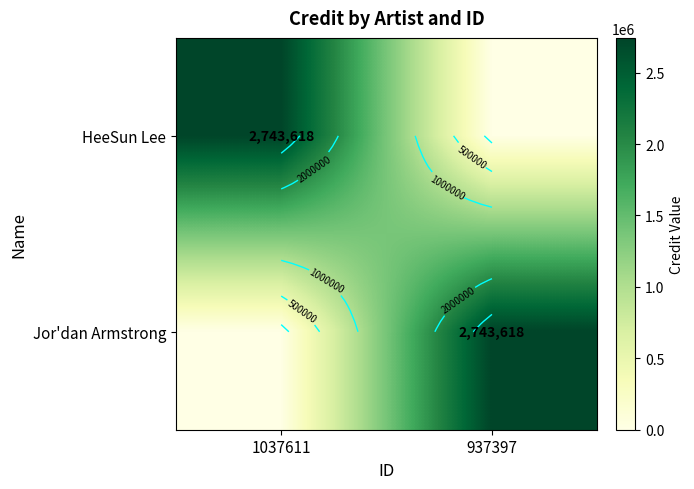

How many categories are shown in the chart?

2